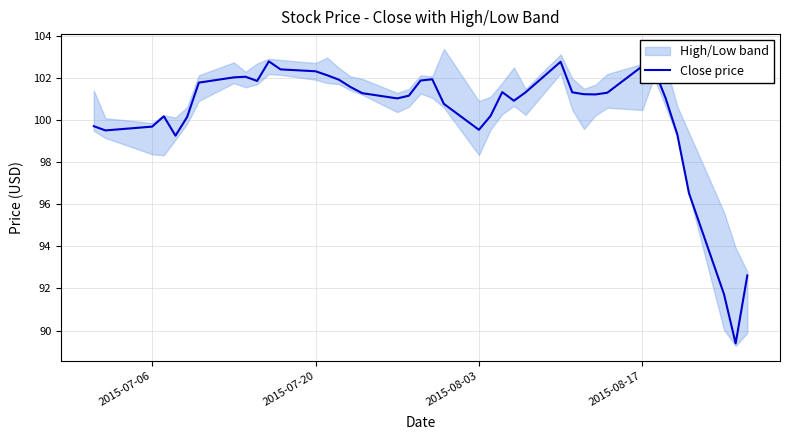

True or false: Close price has a value of 35.9 at 2015-07-06.

False